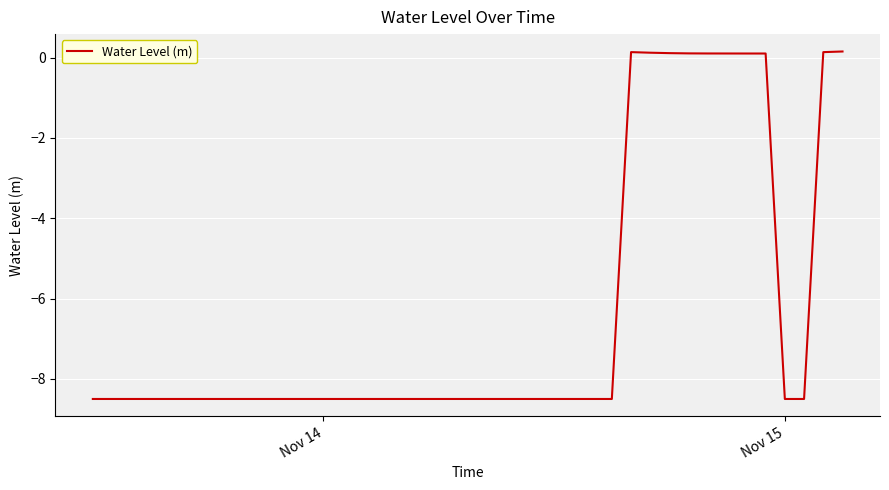

What is the smallest value displayed?

-8.5